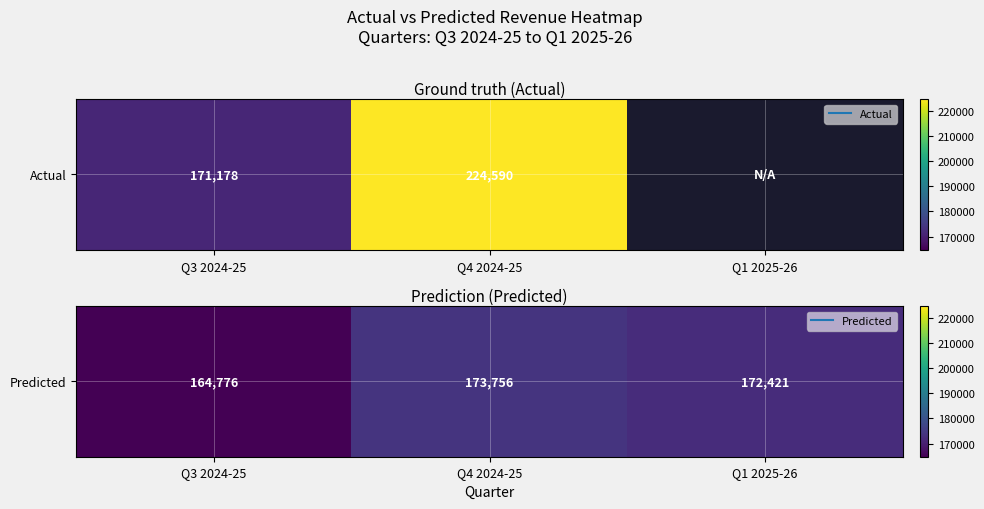

How many categories are shown in the chart?

3